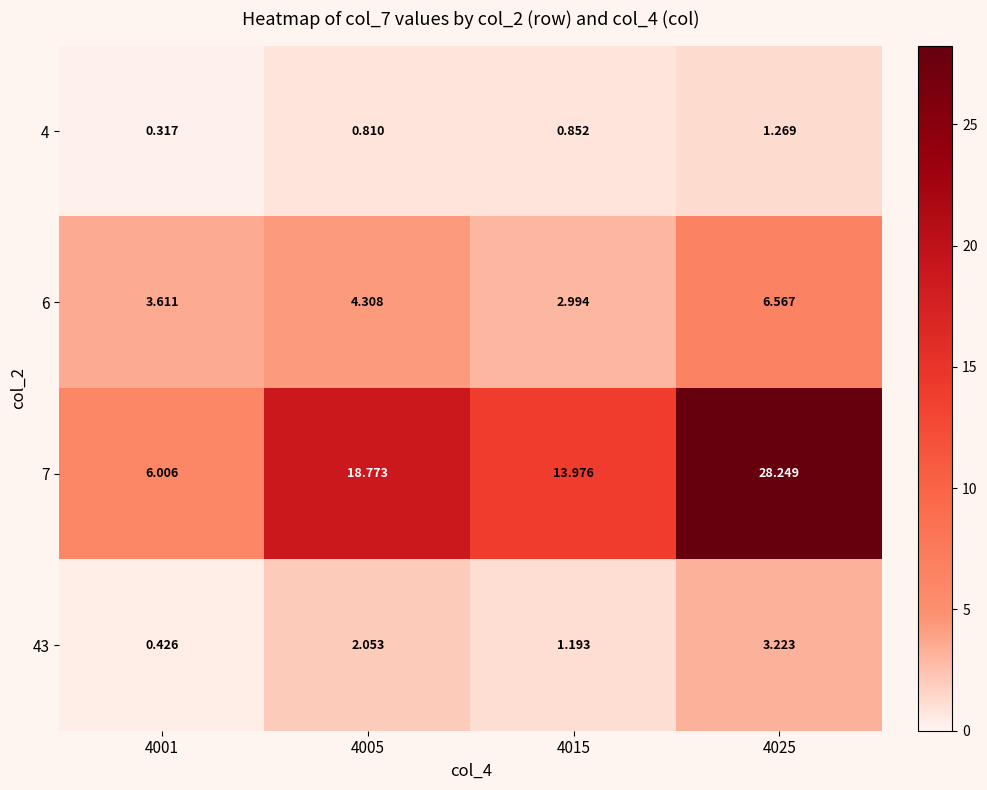

Is the value of 43 at 4025 greater than the value of 6 at 4005?

No